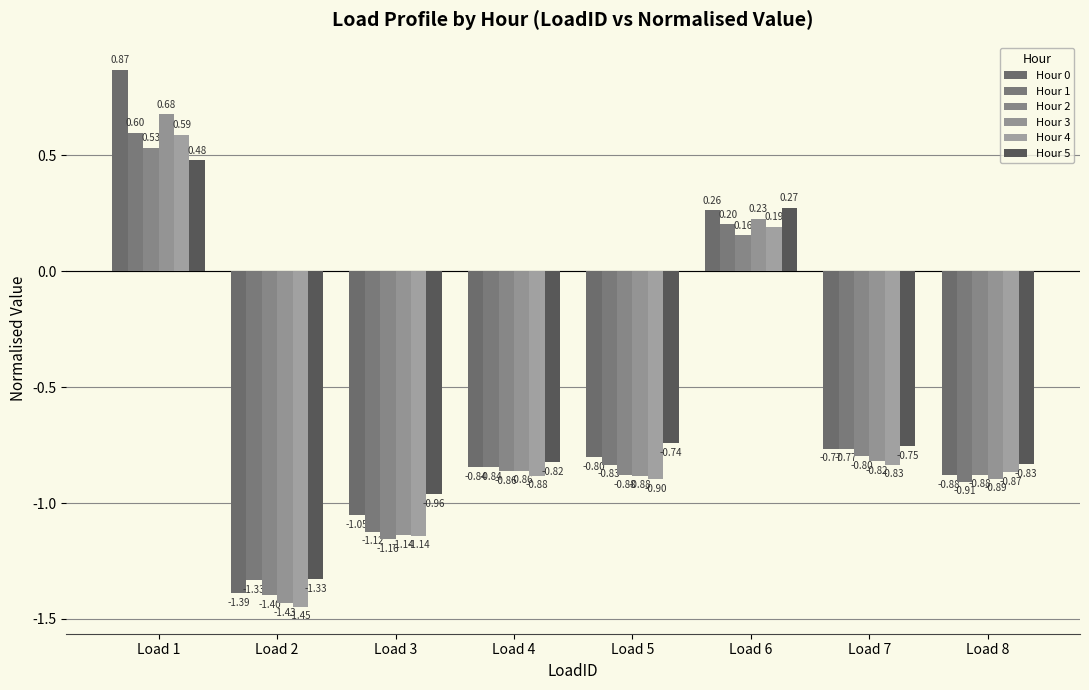

At which label does Hour 0 first exceed 0?

Load 1